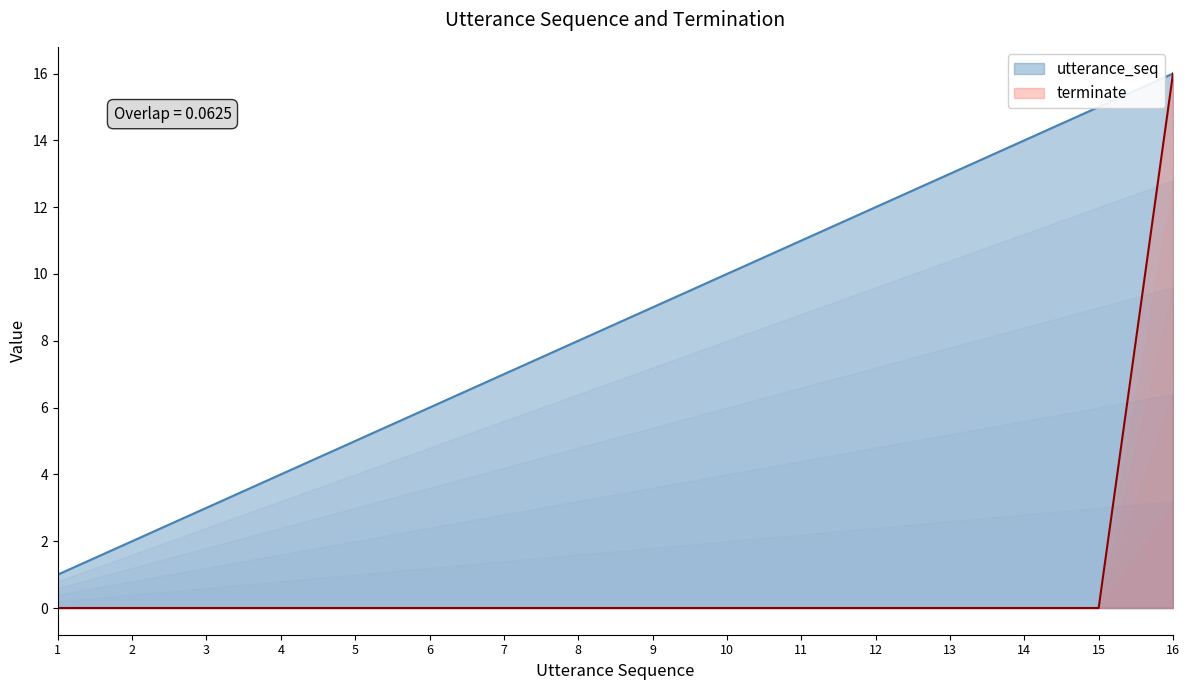

What is the sum of all utterance_seq values?

136